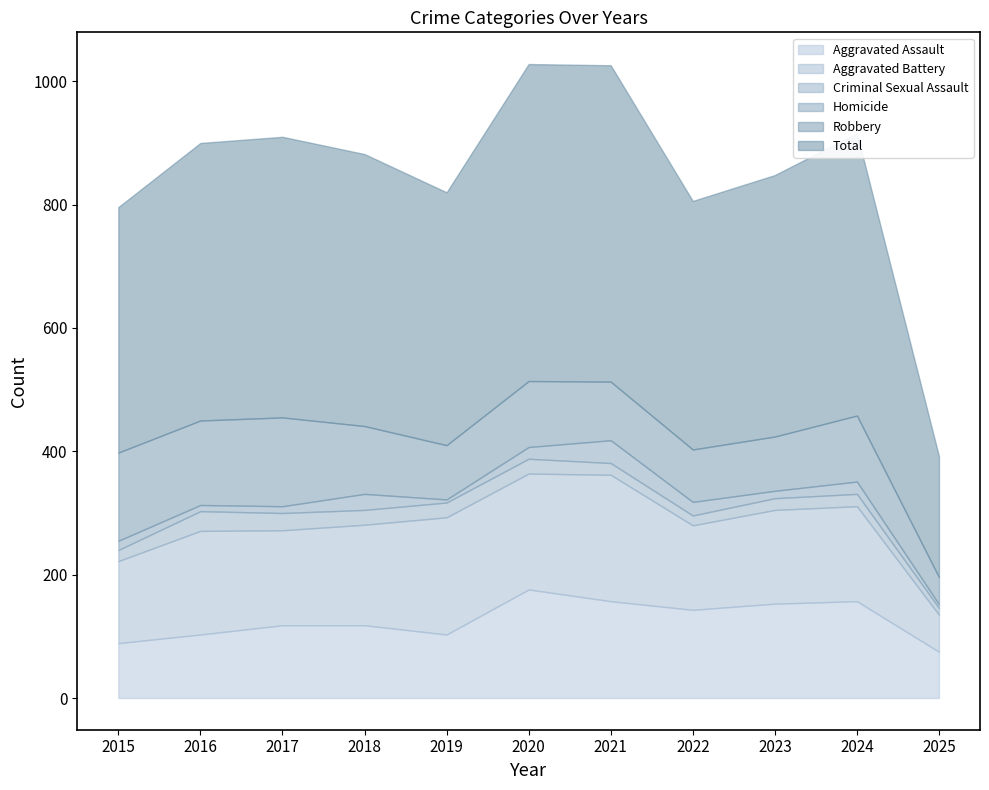

How many lines are shown in the chart?

6